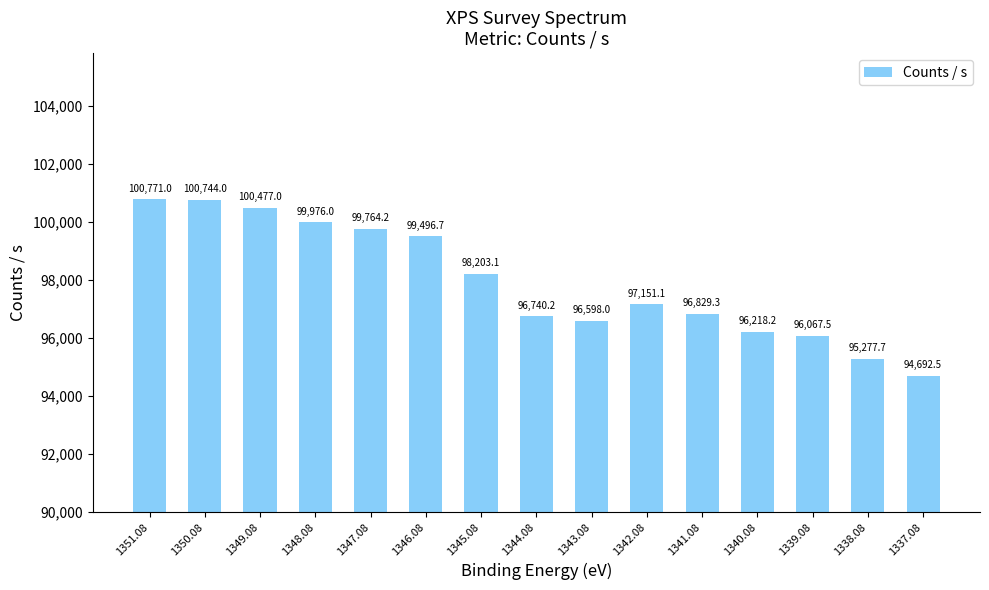

List the labels in order of value, largest first.

1351.08, 1350.08, 1349.08, 1348.08, 1347.08, 1346.08, 1345.08, 1342.08, 1341.08, 1344.08, 1343.08, 1340.08, 1339.08, 1338.08, 1337.08